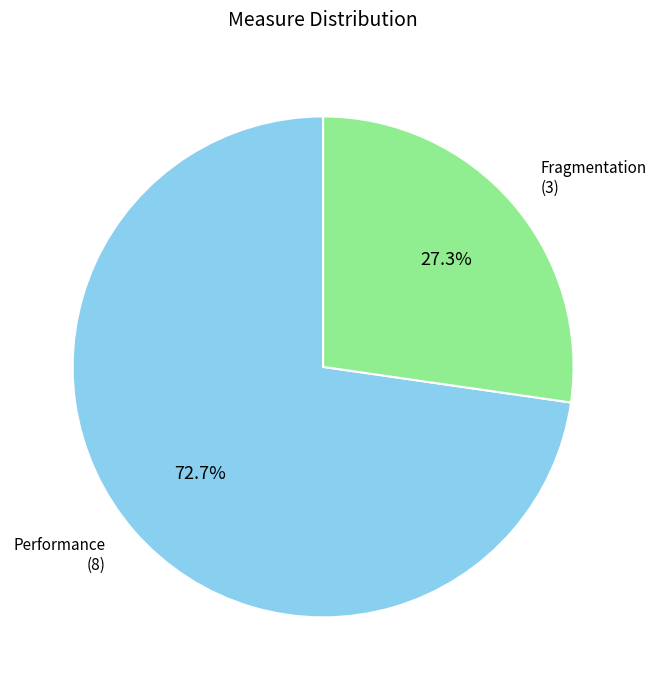

What percentage is the Performance slice, to the nearest percent?

73%